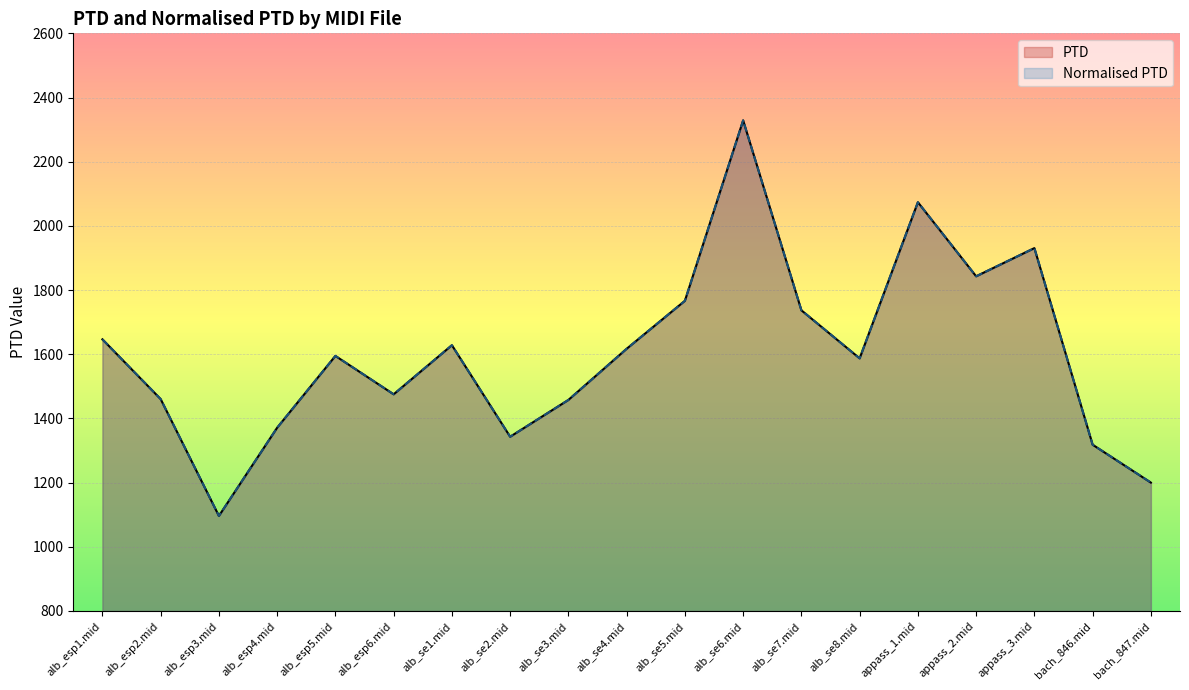

What is the average value of the PTD series?

1603.9